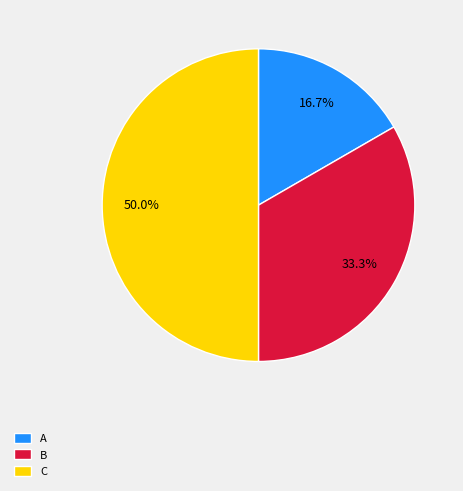

Which slice is the smallest?

A